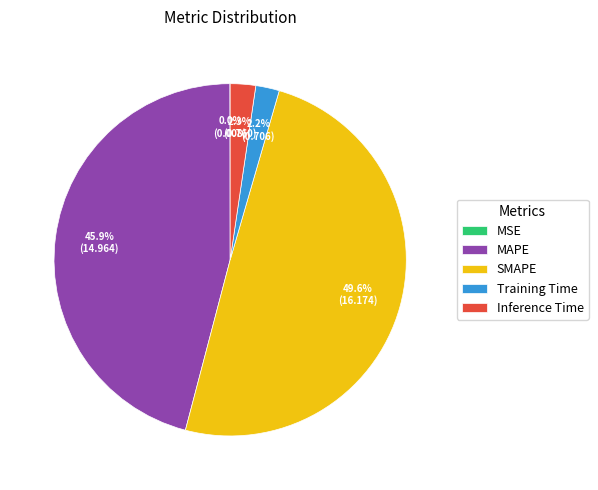

Which category has the biggest portion of the pie?

SMAPE